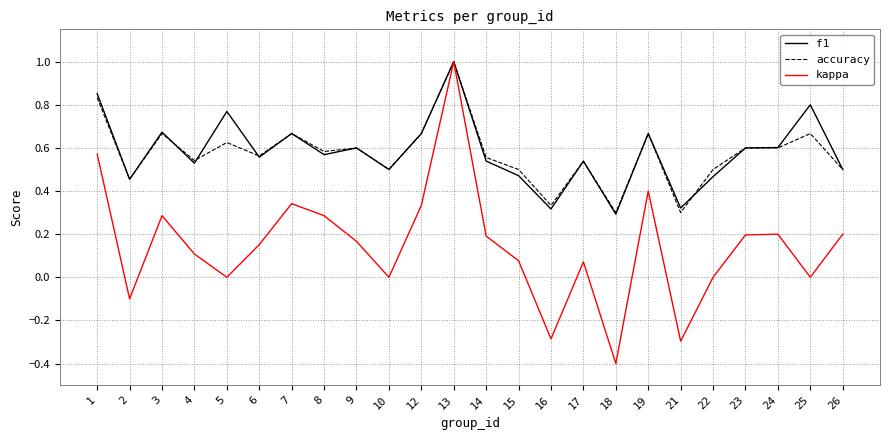

What is the total value across all series at 22?

1.0